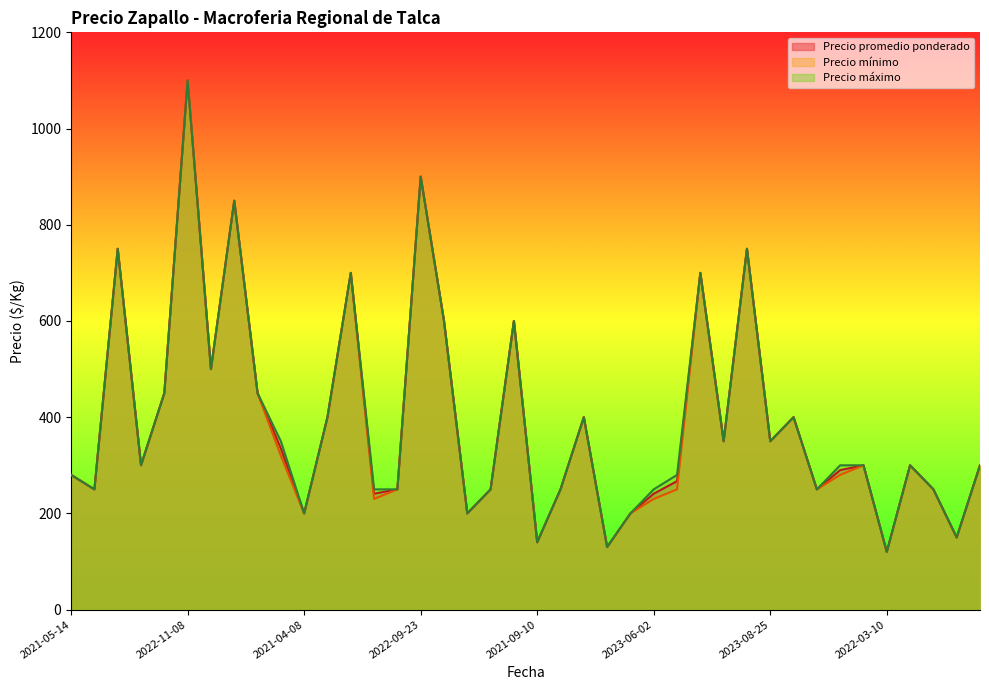

How many interior local peaks does the Precio máximo series have?

11